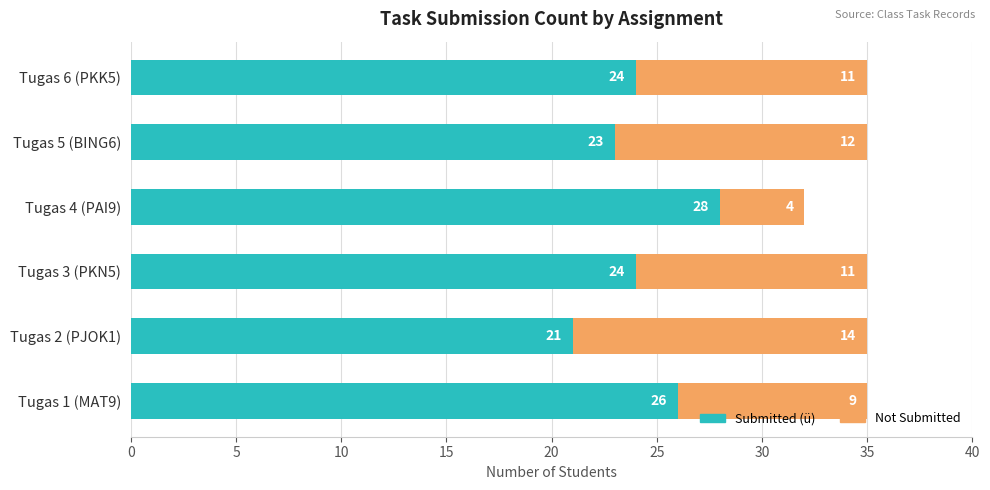

What is the difference between the second highest and second lowest values in the Submitted (ü) series?

3